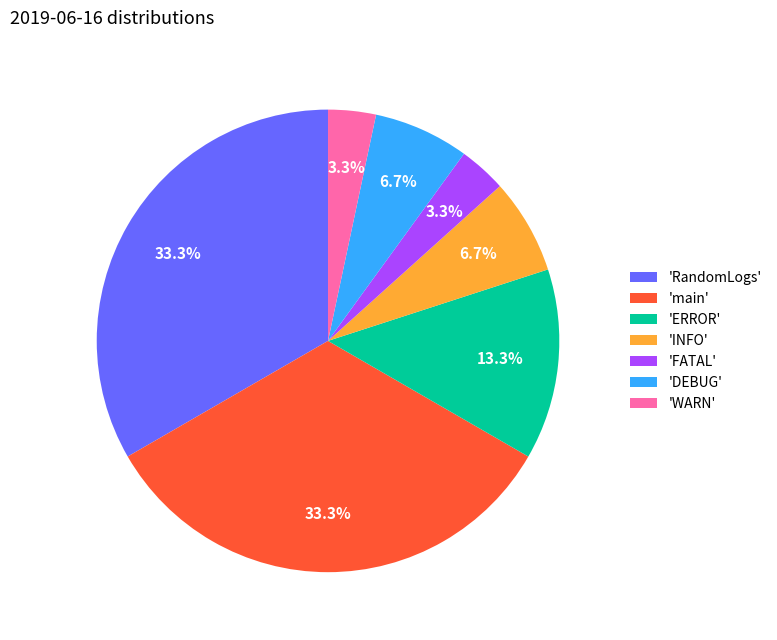

How much of the chart is everything except 'RandomLogs'?

66.7%